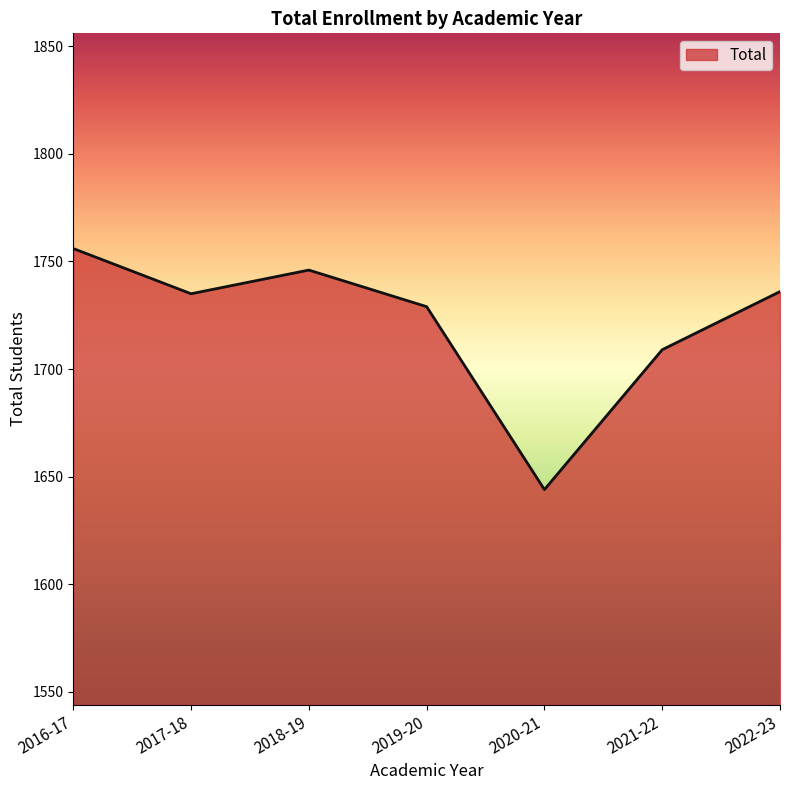

Which has a higher value, 2019-20 or 2020-21?

2019-20